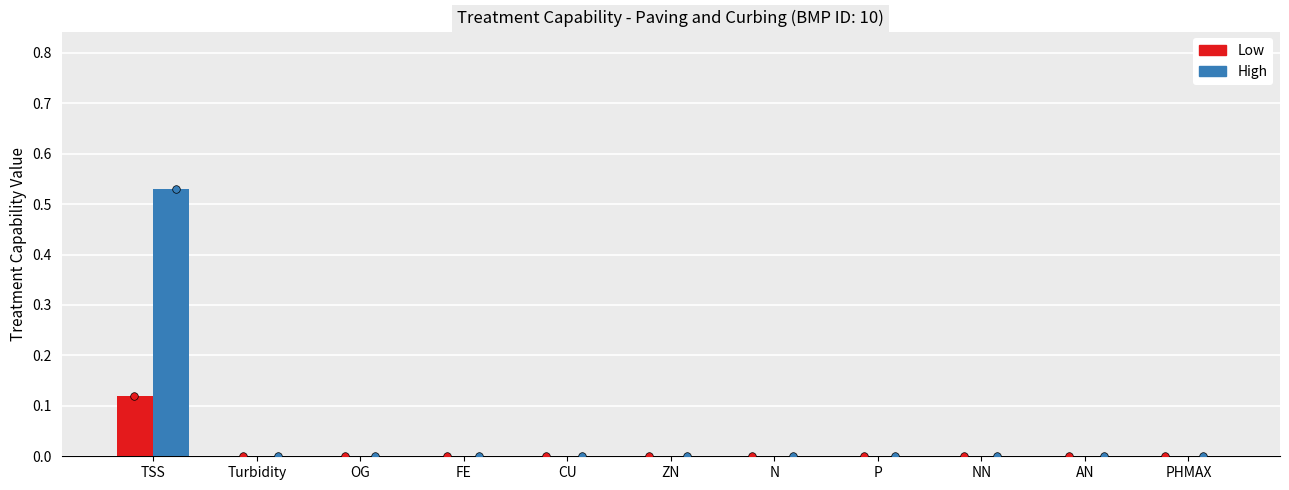

Which series has the largest Y range (max minus min)?

High